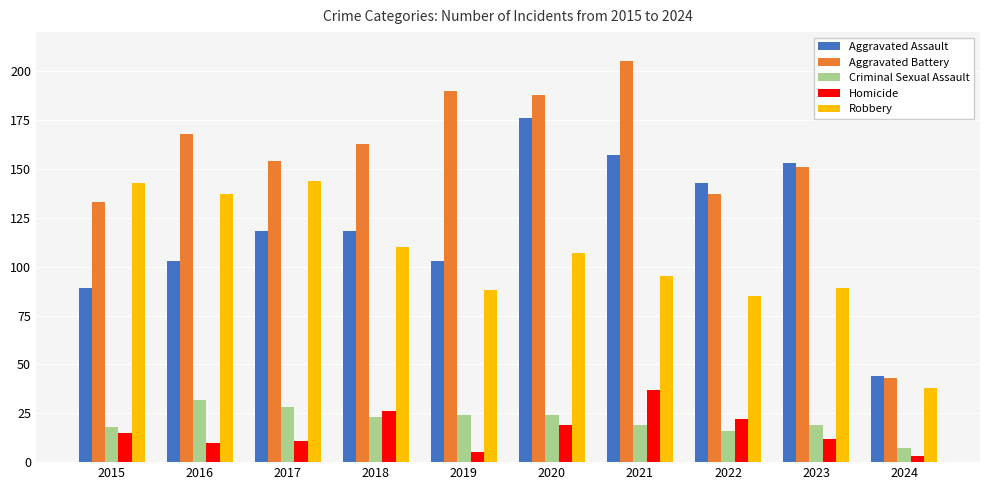

The value of Robbery at 2015 is 231. True or false?

False